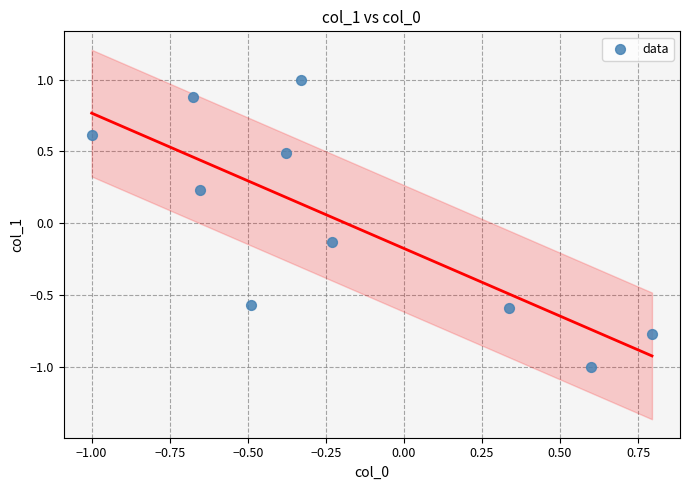

What is the range of X values (max minus min)?

1.8